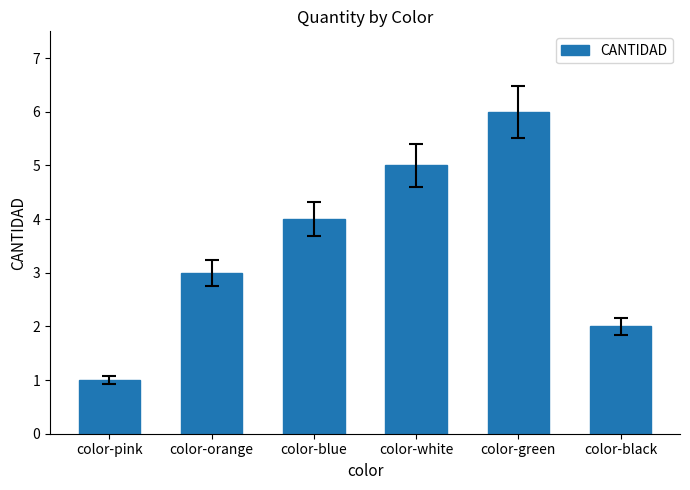

Reading left to right, extract all data points from this chart.

color-pink=1	color-orange=3	color-blue=4	color-white=5	color-green=6	color-black=2